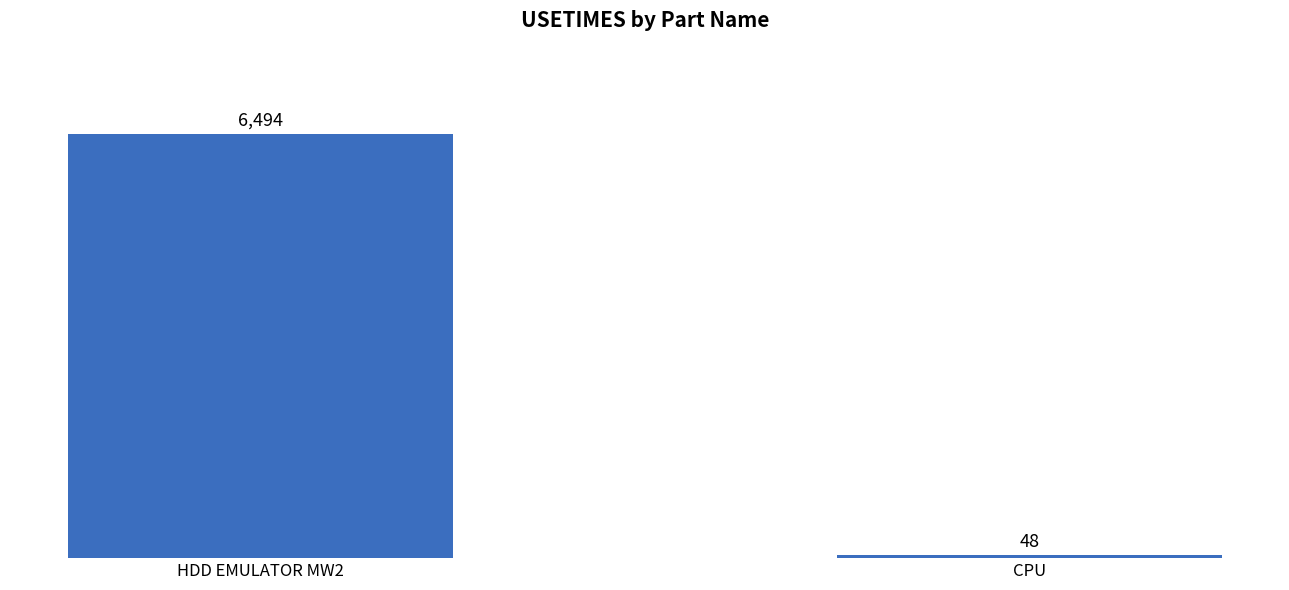

The chart shows a value of 48 at CPU. True or false?

True